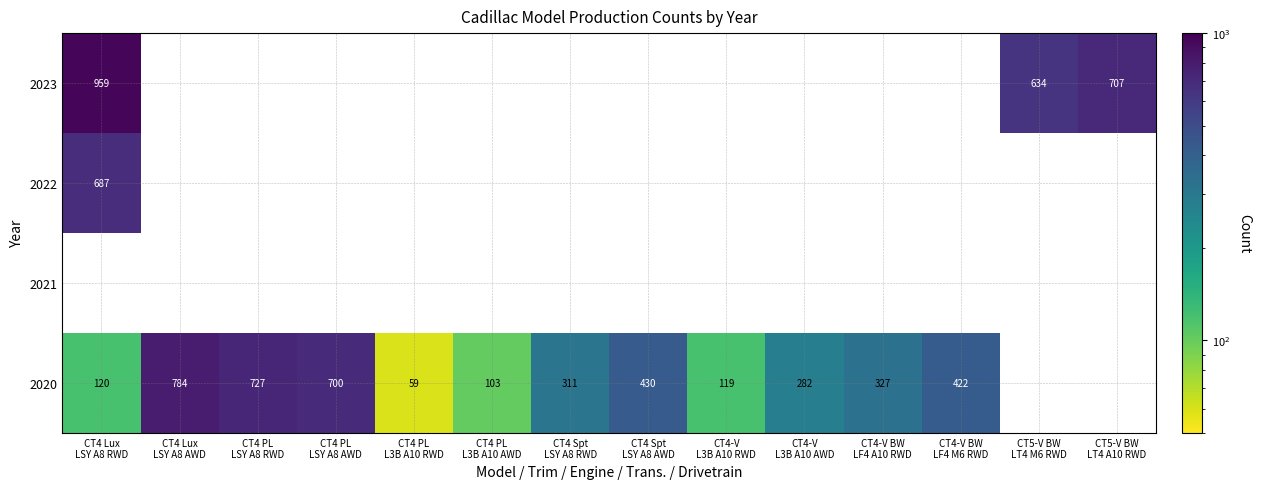

Which label corresponds to the largest value in the chart?

CT4 Lux
LSY A8 RWD